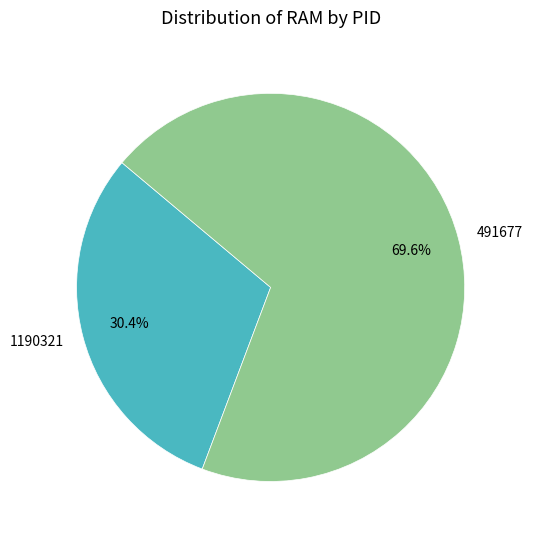

Which slice is the smallest?

1190321